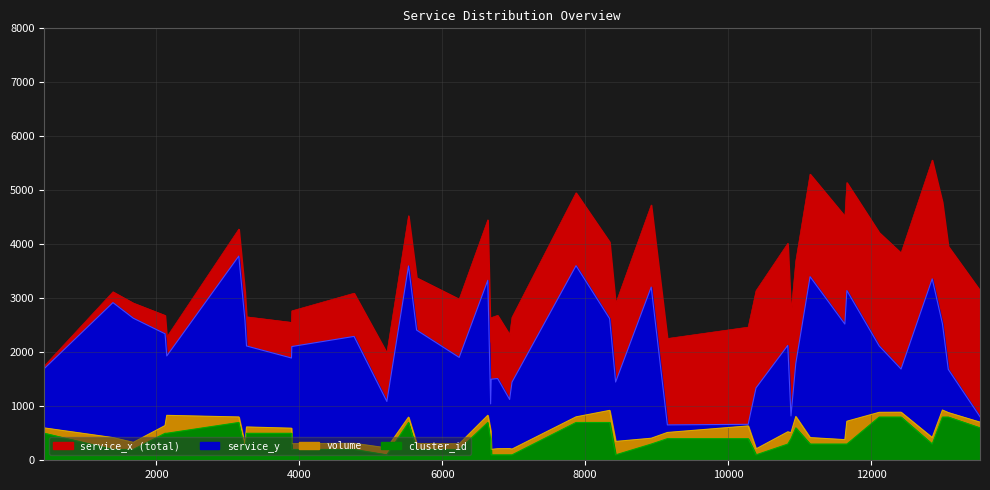

At which label does service_y reach its peak?

3153